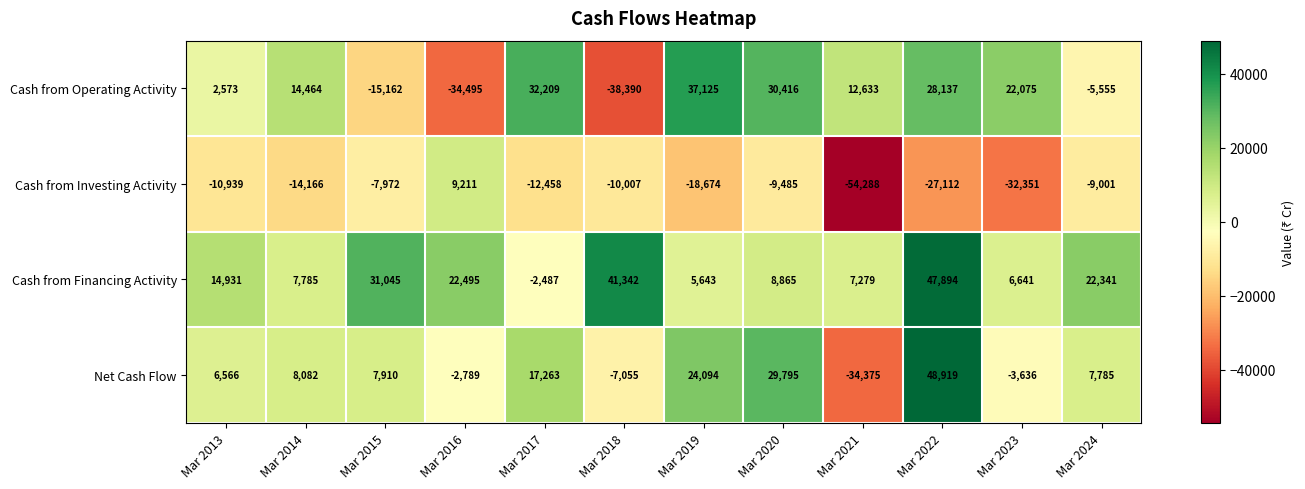

What value does the Cash from Operating Activity series have at Mar 2016?

-34495